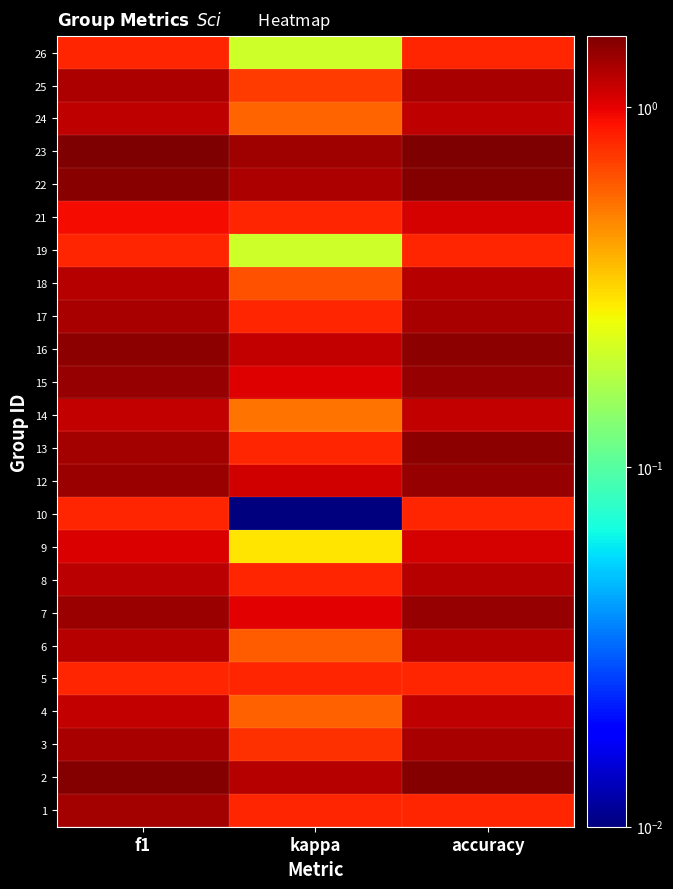

Reading left to right, extract all data points from this chart.

1: f1=1.3	kappa=0.8	accuracy=0.8
2: f1=1.5	kappa=1.2	accuracy=1.5
3: f1=1.3	kappa=0.8	accuracy=1.3
4: f1=1.2	kappa=0.6	accuracy=1.2
5: f1=0.8	kappa=0.8	accuracy=0.8
6: f1=1.2	kappa=0.6	accuracy=1.2
7: f1=1.4	kappa=1.0	accuracy=1.4
8: f1=1.2	kappa=0.8	accuracy=1.2
9: f1=1.0	kappa=0.3	accuracy=1.1
10: f1=0.8	kappa=0.0	accuracy=0.8
12: f1=1.4	kappa=1.1	accuracy=1.4
13: f1=1.3	kappa=0.8	accuracy=1.5
14: f1=1.2	kappa=0.5	accuracy=1.2
15: f1=1.4	kappa=1.0	accuracy=1.4
16: f1=1.5	kappa=1.2	accuracy=1.5
17: f1=1.3	kappa=0.8	accuracy=1.3
18: f1=1.2	kappa=0.6	accuracy=1.2
19: f1=0.8	kappa=0.2	accuracy=0.8
21: f1=0.9	kappa=0.8	accuracy=1.1
22: f1=1.5	kappa=1.3	accuracy=1.5
23: f1=1.6	kappa=1.4	accuracy=1.6
24: f1=1.2	kappa=0.6	accuracy=1.2
25: f1=1.3	kappa=0.7	accuracy=1.3
26: f1=0.8	kappa=0.2	accuracy=0.8